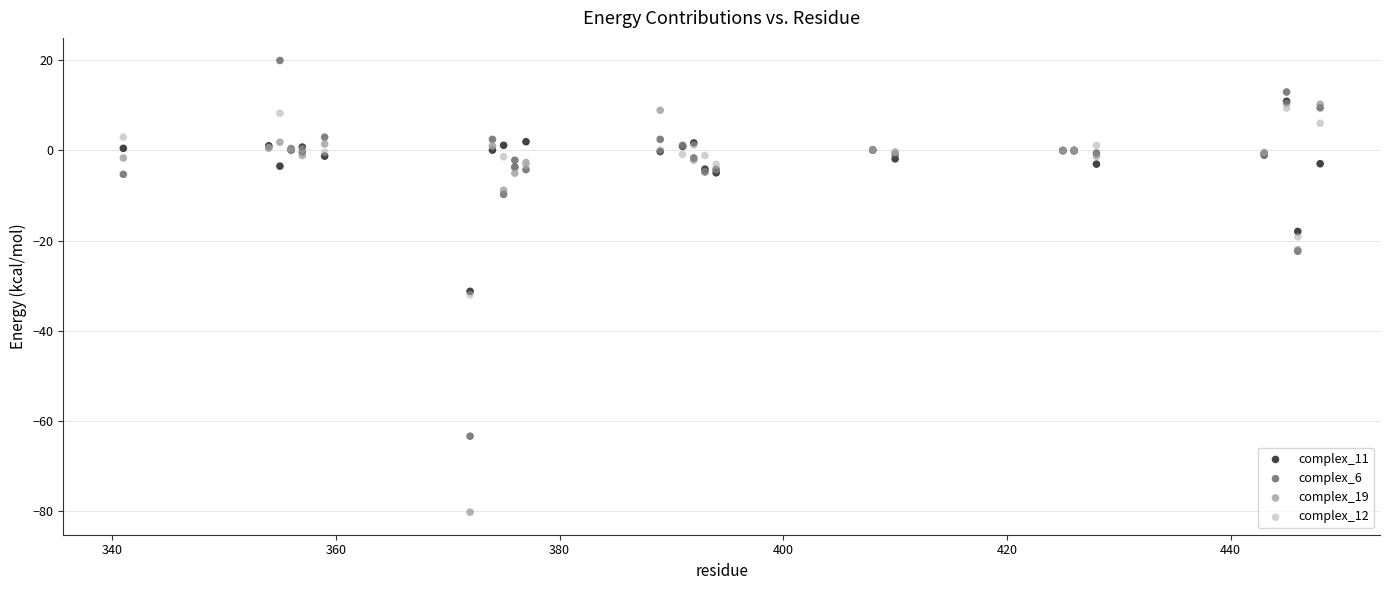

Which series has the widest spread of Y values?

complex_19